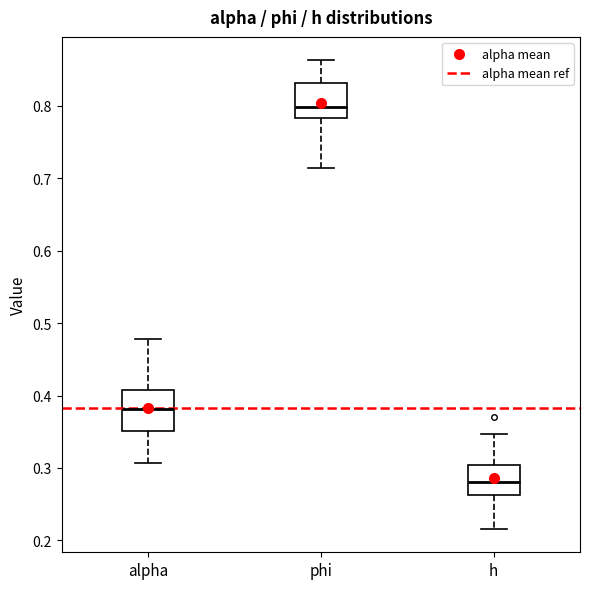

Reading left to right, transcribe this box plot: for each box, give where its median line is, the range the box spans, and where its two whiskers end, as read against the y-axis. The values are not printed on the chart, so give them approximately, as read against the axis.

alpha: median 0.38, box 0.35 to 0.41, whiskers 0.31 to 0.48
phi: median 0.80, box 0.78 to 0.83, whiskers 0.71 to 0.86
h: median 0.28, box 0.26 to 0.30, whiskers 0.22 to 0.35